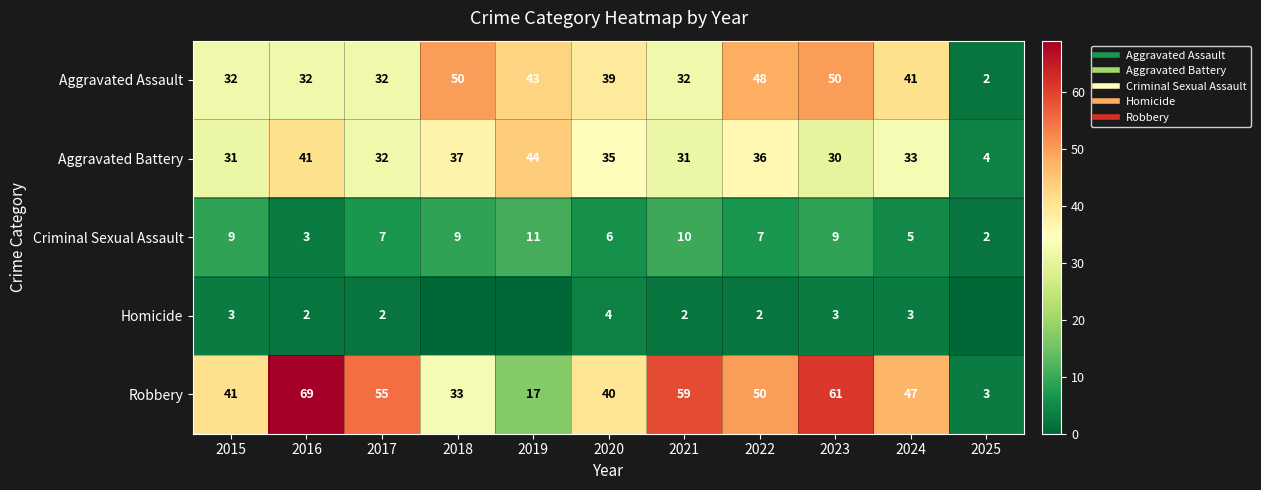

What is the sum of all Criminal Sexual Assault values?

78